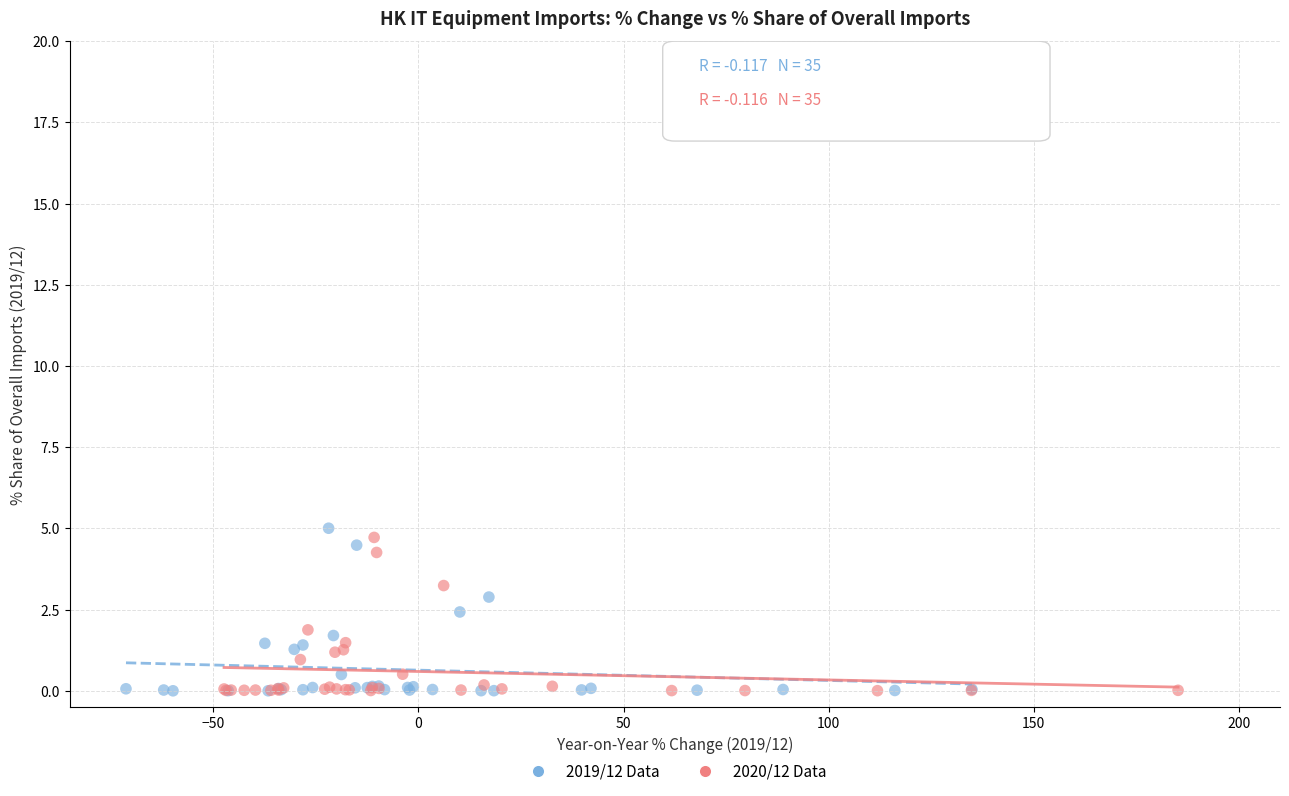

Which series has the largest Y range (max minus min)?

2019/12 Data